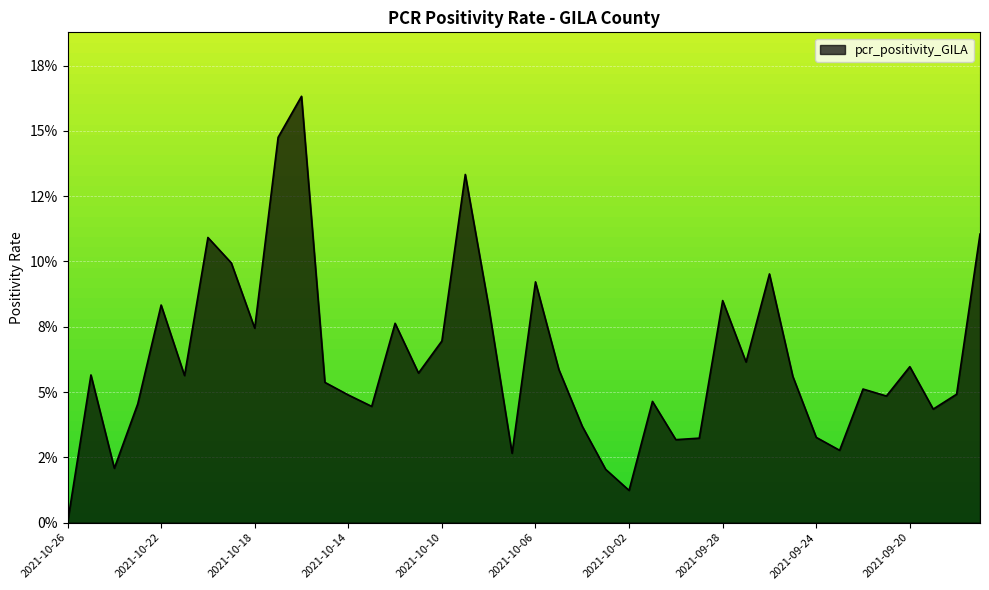

Which label corresponds to the largest value in the chart?

2021-10-16